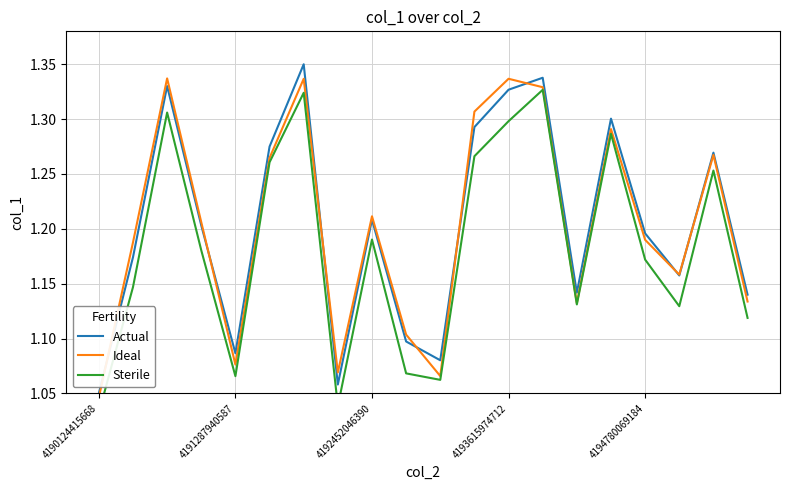

The Actual series shows 0.7 at 4192452046390. True or false?

False